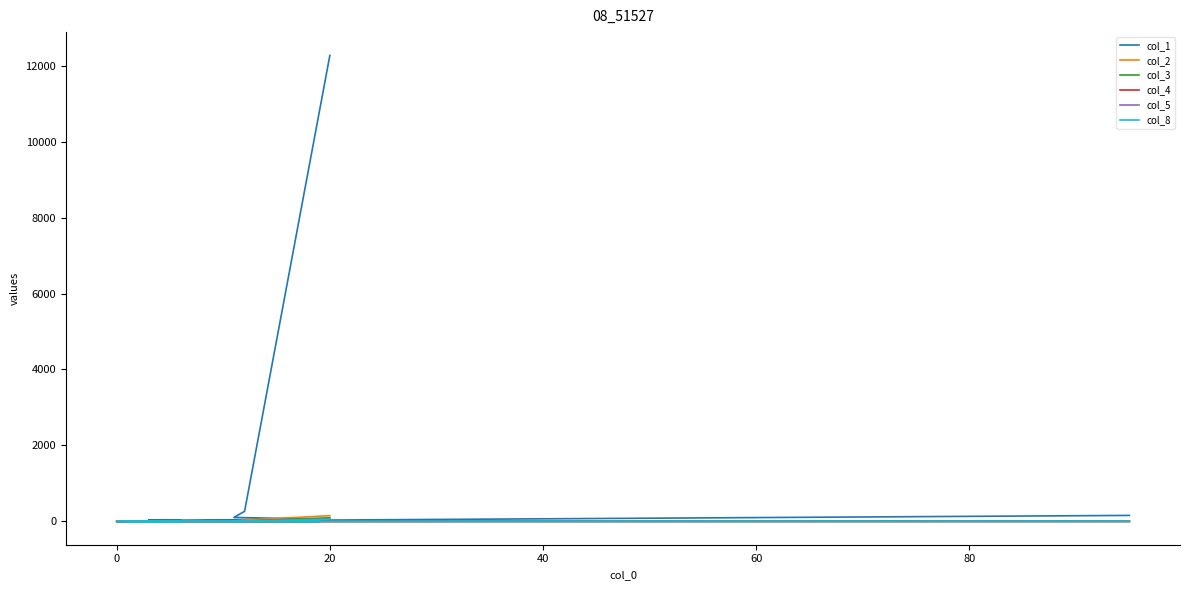

Where do col_5 and col_3 first cross each other?

40 and 60